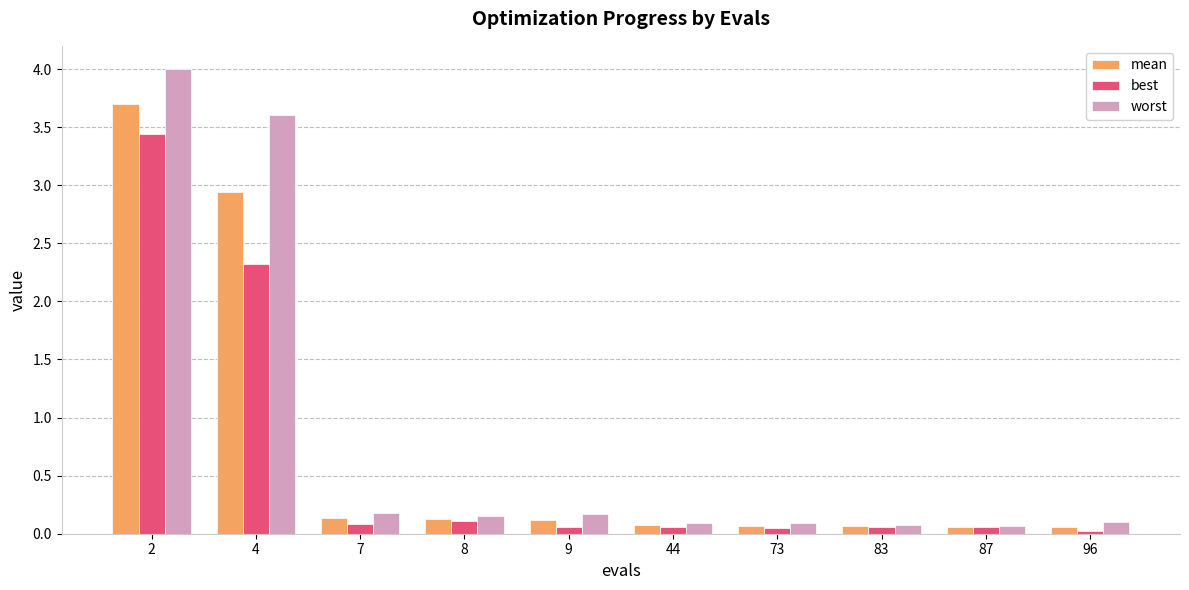

True or false: mean has a value of 4.8 at 2.

False